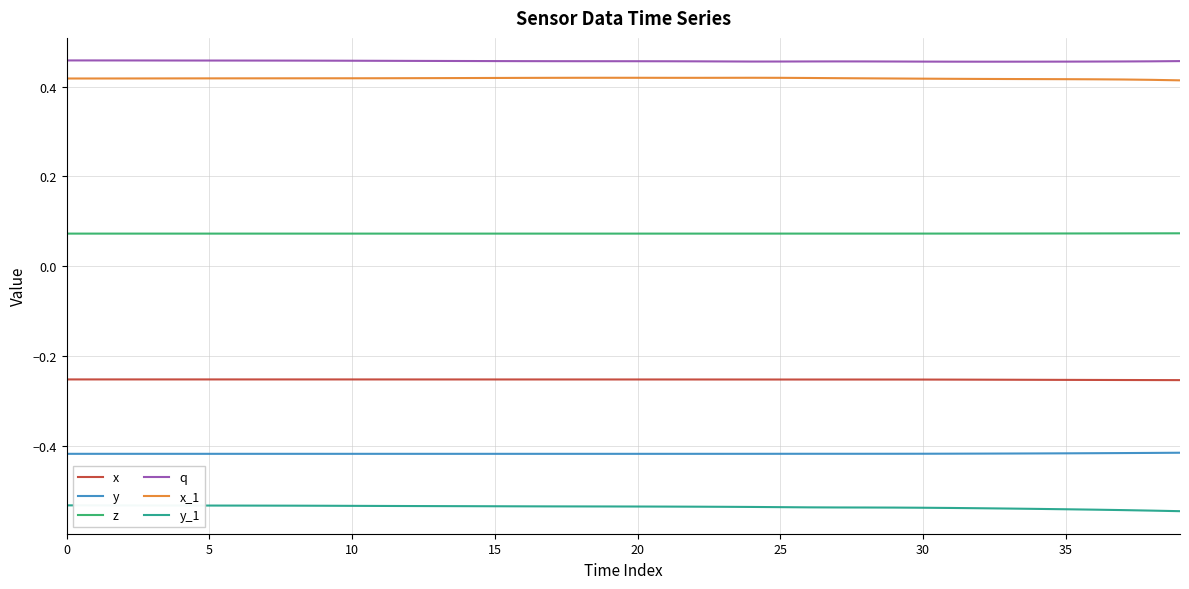

True or false: q and y_1 cross at least once.

False